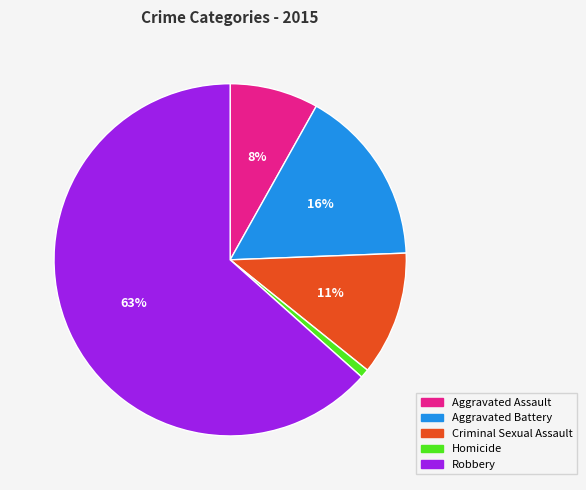

What percentage is the Criminal Sexual Assault slice, to the nearest percent?

11%